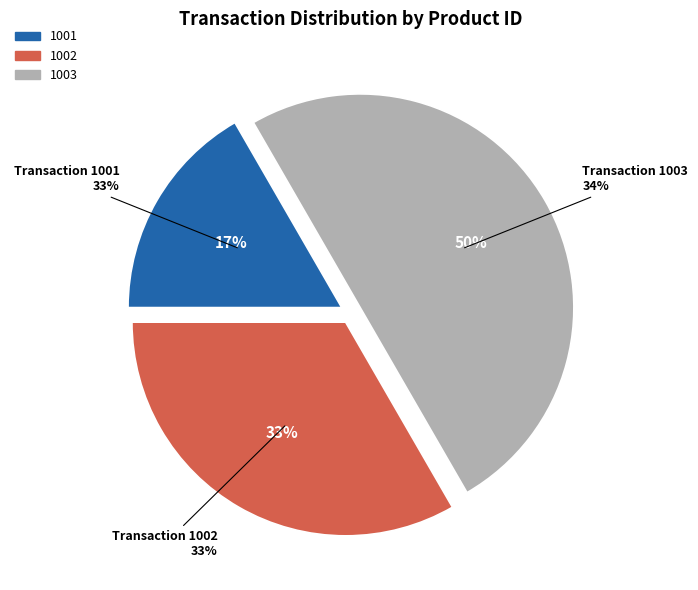

What percentage do 1003 and 1002 together represent?

83.3%